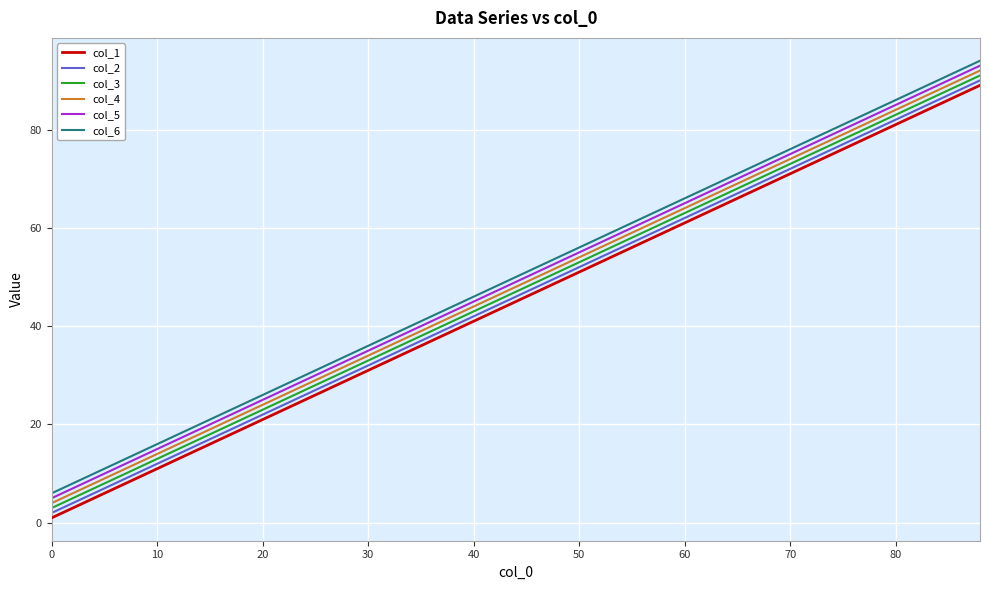

True or false: col_1 and col_3 intersect in this chart.

False